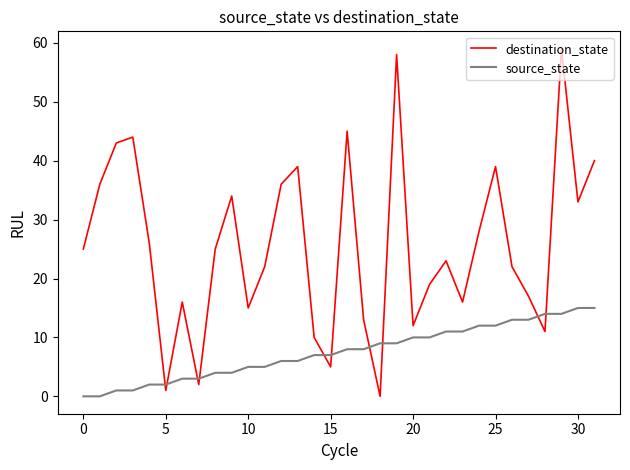

After their last crossing, which series has the higher values: source_state or destination_state?

destination_state